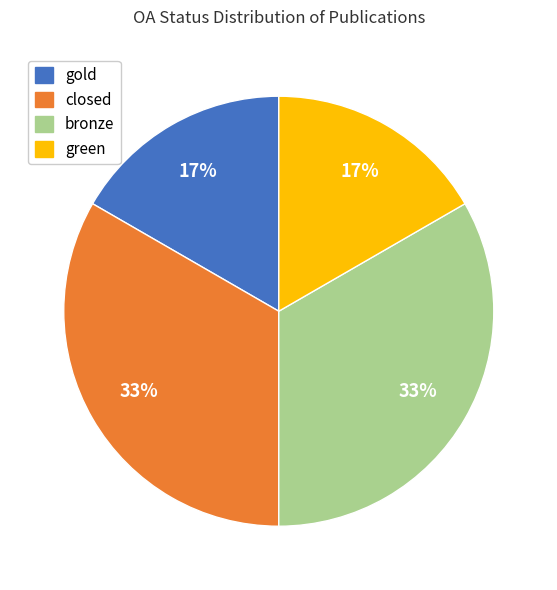

Combined, do green and gold account for over 50%?

No